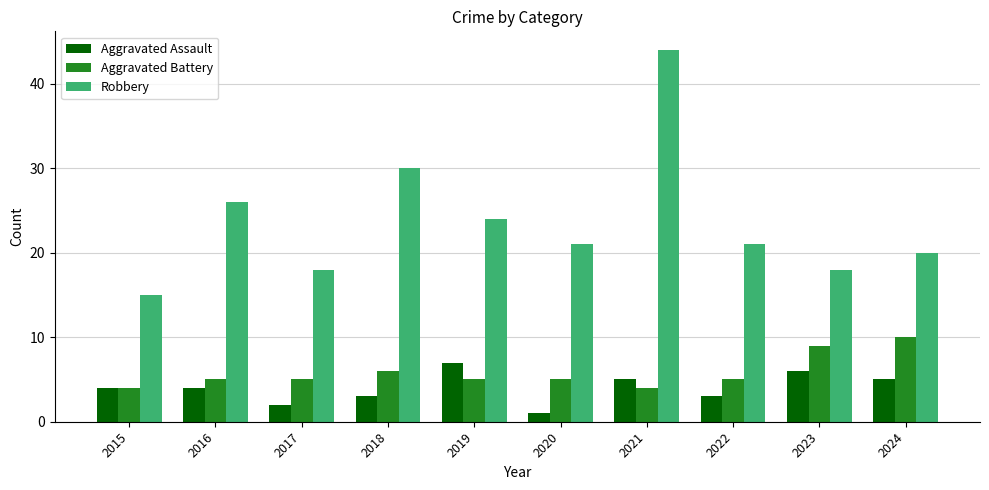

What is the difference between the highest and lowest values at 2023?

12